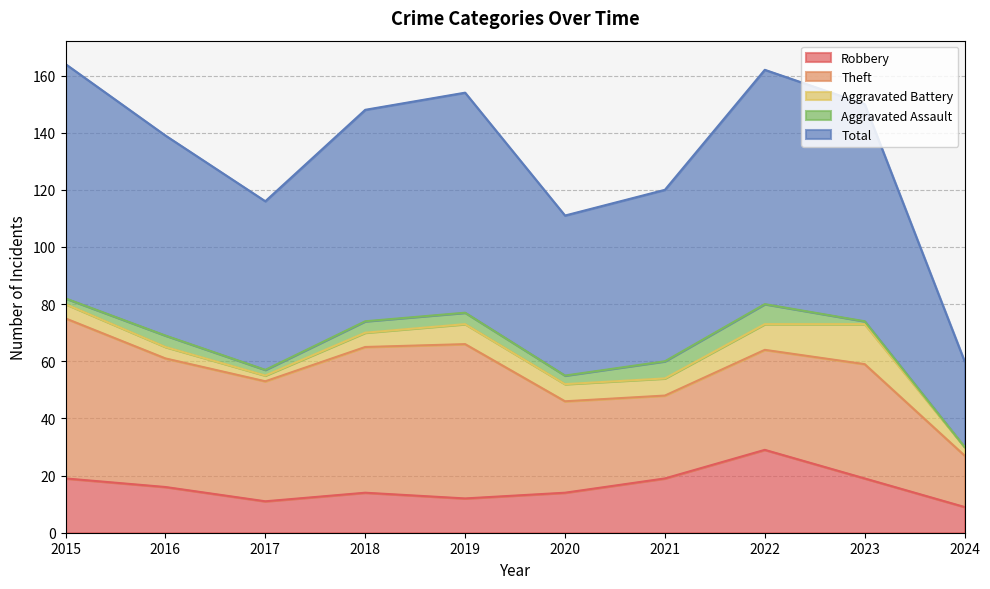

At how many categories does at least one series exceed 44?

9